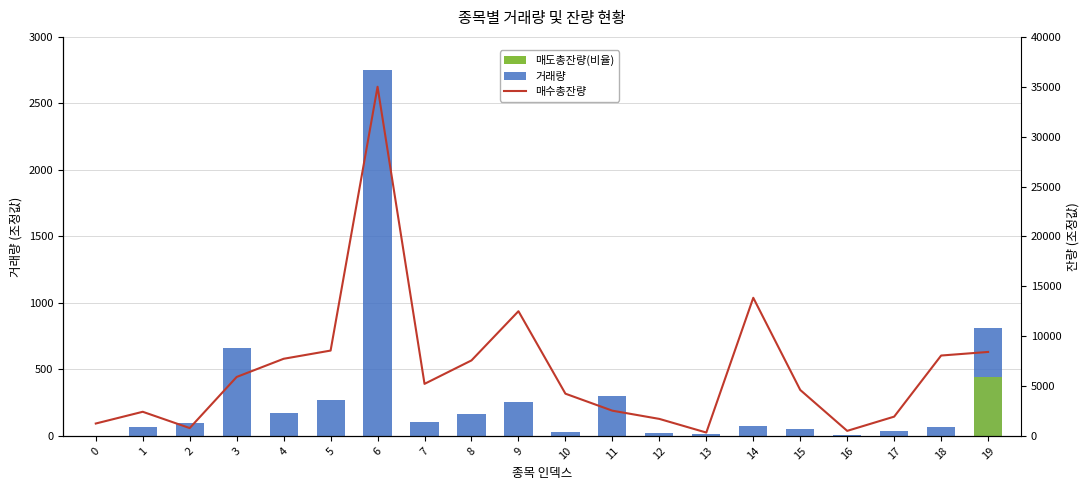

What is the value of the 거래량 bar at the 18th from the left?

37.8